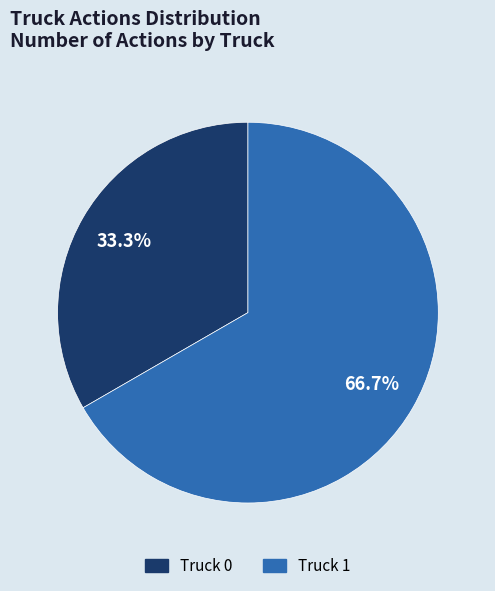

True or false: Truck 1 accounts for 58% of the total.

False